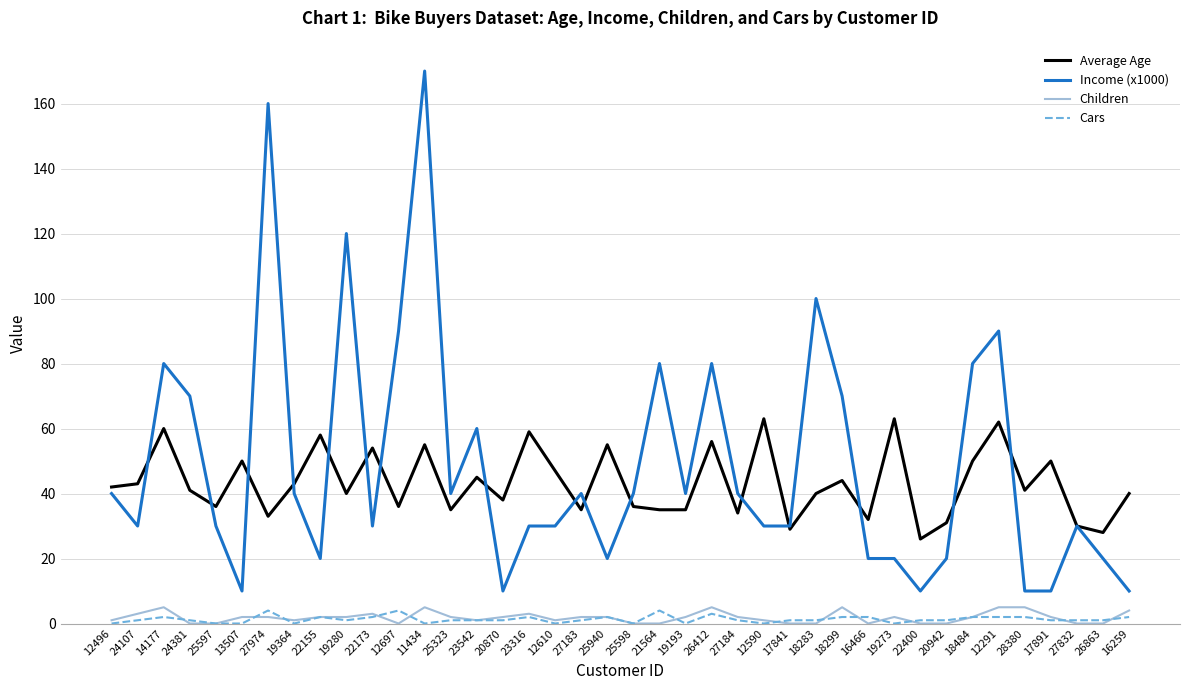

What is the highest value of the Cars series?

4